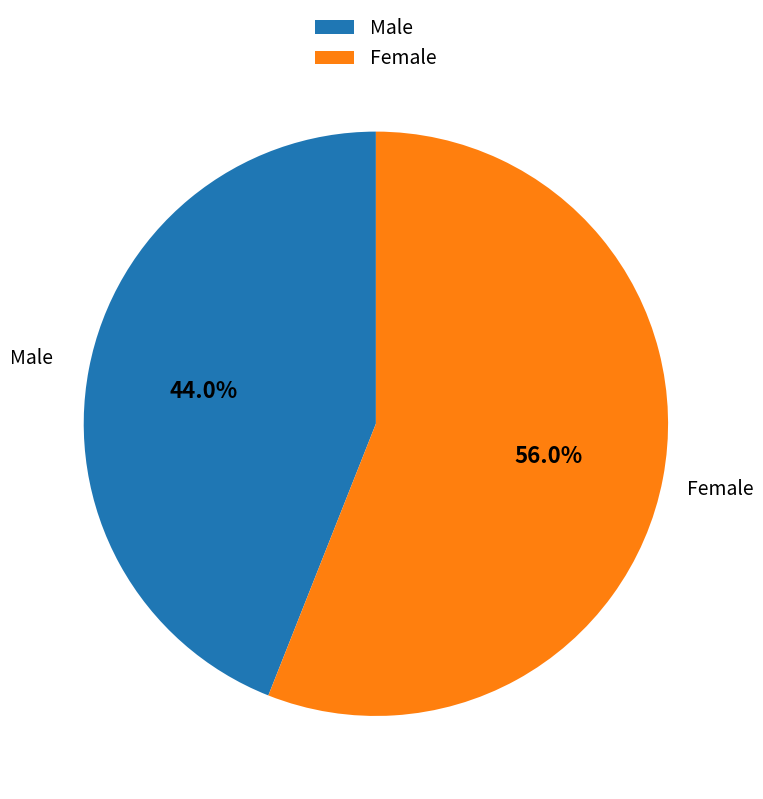

Which category has the smallest portion of the pie?

Male